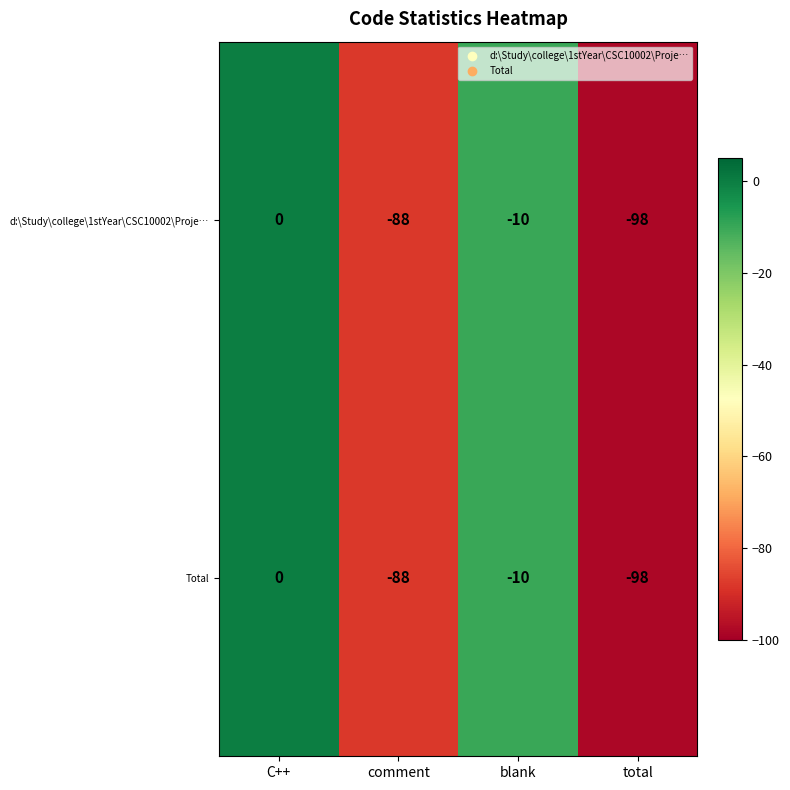

Rank the categories by d:\Study\college\1stYear\CSC10002\Proje… value from highest to lowest.

C++, blank, comment, total